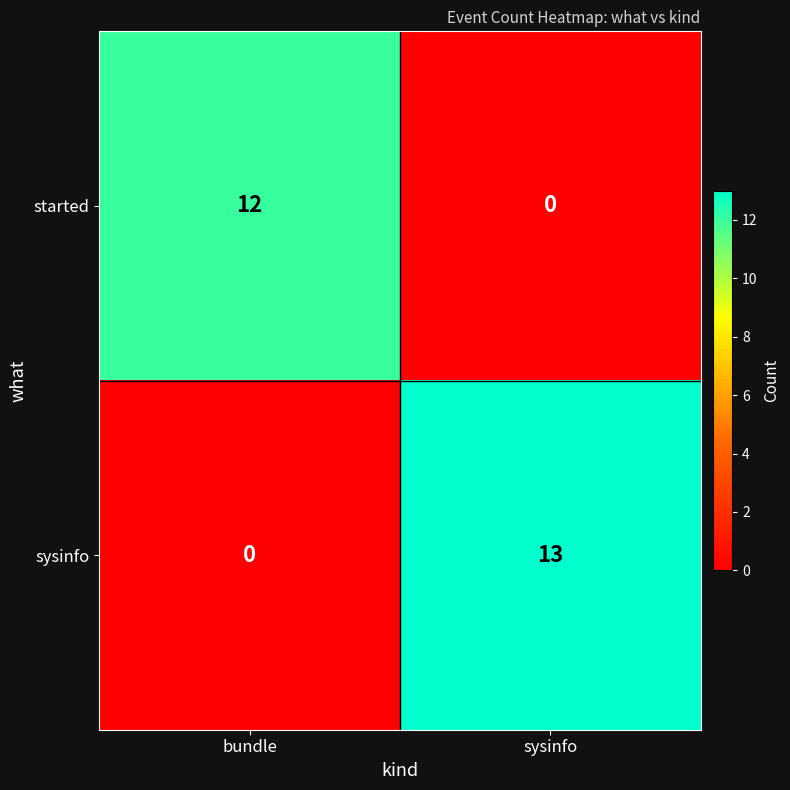

What is the spread (max minus min) of values at sysinfo?

13